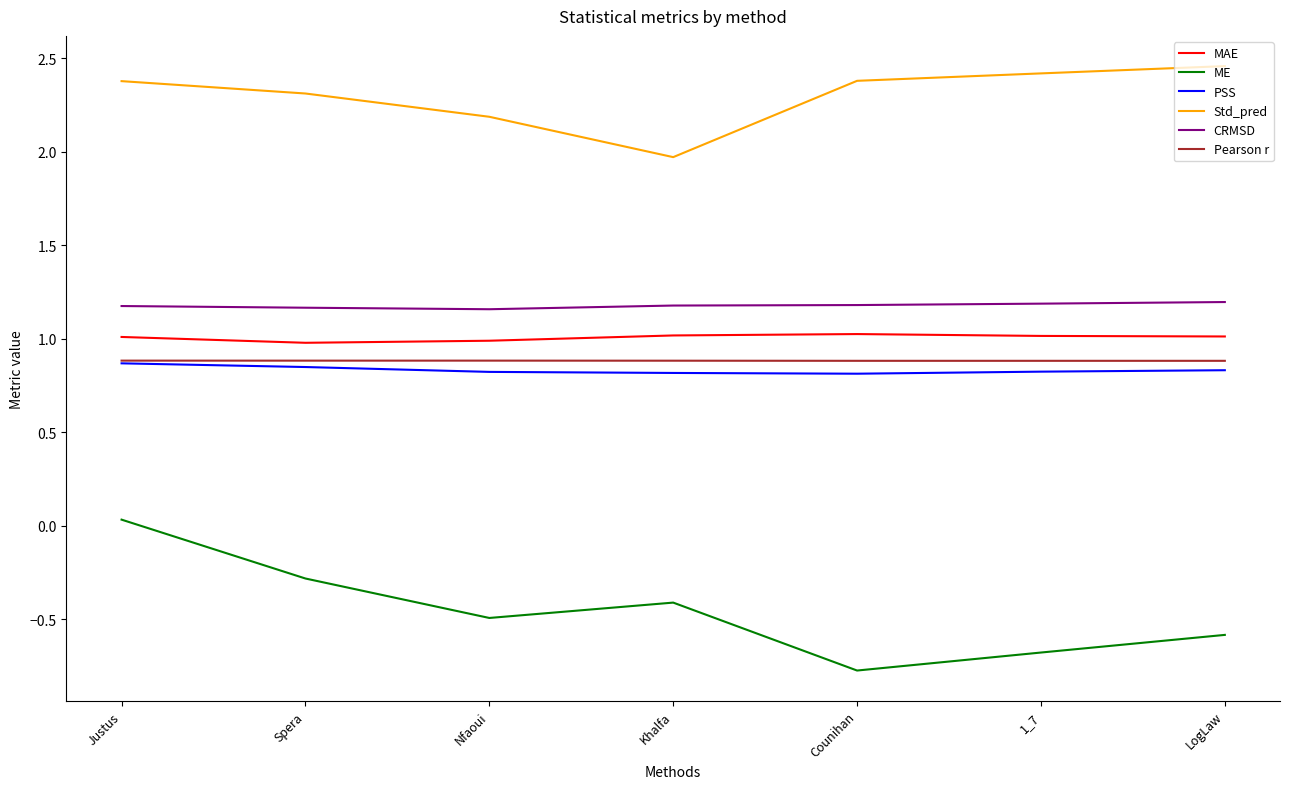

Which series has the largest range (max minus min)?

ME